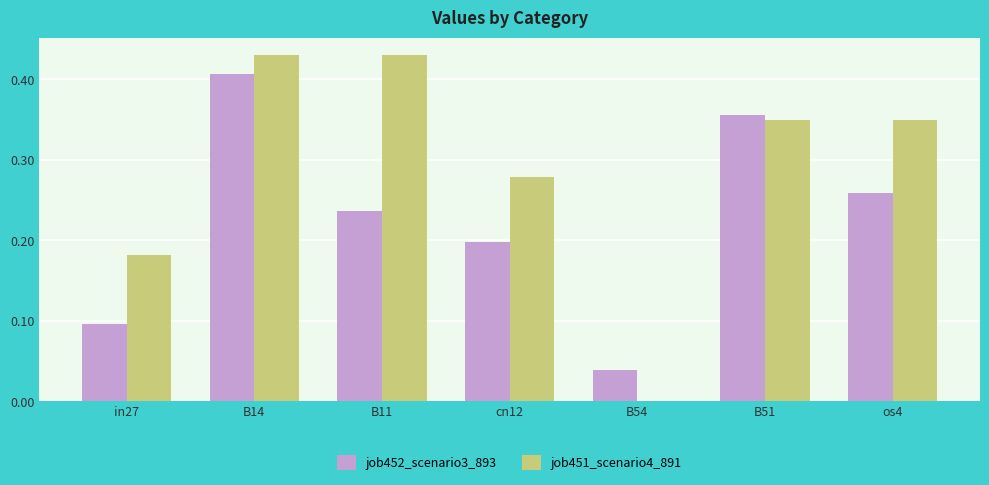

What is the total value across all series at os4?

0.6